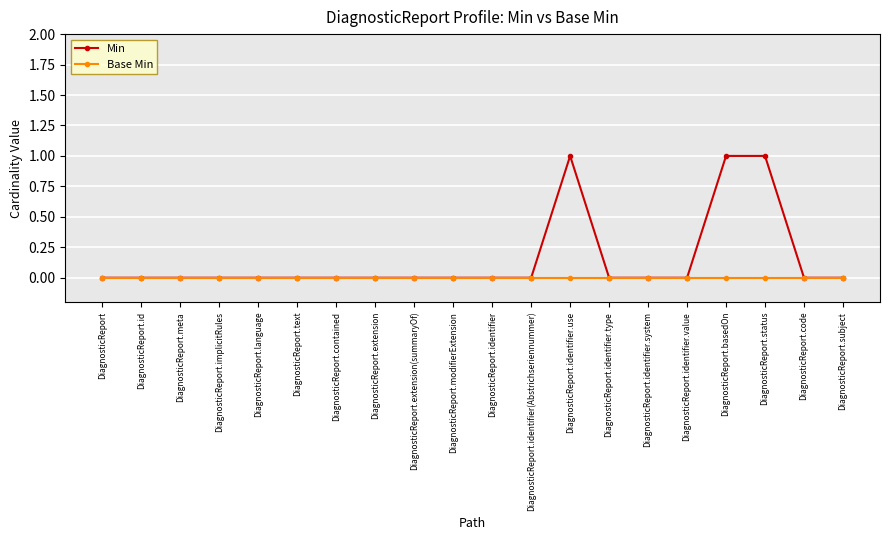

Reading left to right, what are all the values shown in this chart?

Min: DiagnosticReport=0	DiagnosticReport.id=0	DiagnosticReport.meta=0	DiagnosticReport.implicitRules=0	DiagnosticReport.language=0	DiagnosticReport.text=0	DiagnosticReport.contained=0	DiagnosticReport.extension=0	DiagnosticReport.extension(summaryOf)=0	DiagnosticReport.modifierExtension=0	DiagnosticReport.identifier=0	DiagnosticReport.identifier(Abstrichseriennummer)=0	DiagnosticReport.identifier.use=1	DiagnosticReport.identifier.type=0	DiagnosticReport.identifier.system=0	DiagnosticReport.identifier.value=0	DiagnosticReport.basedOn=1	DiagnosticReport.status=1	DiagnosticReport.code=0	DiagnosticReport.subject=0
Base Min: DiagnosticReport=0	DiagnosticReport.id=0	DiagnosticReport.meta=0	DiagnosticReport.implicitRules=0	DiagnosticReport.language=0	DiagnosticReport.text=0	DiagnosticReport.contained=0	DiagnosticReport.extension=0	DiagnosticReport.extension(summaryOf)=0	DiagnosticReport.modifierExtension=0	DiagnosticReport.identifier=0	DiagnosticReport.identifier(Abstrichseriennummer)=0	DiagnosticReport.identifier.use=0	DiagnosticReport.identifier.type=0	DiagnosticReport.identifier.system=0	DiagnosticReport.identifier.value=0	DiagnosticReport.basedOn=0	DiagnosticReport.status=0	DiagnosticReport.code=0	DiagnosticReport.subject=0